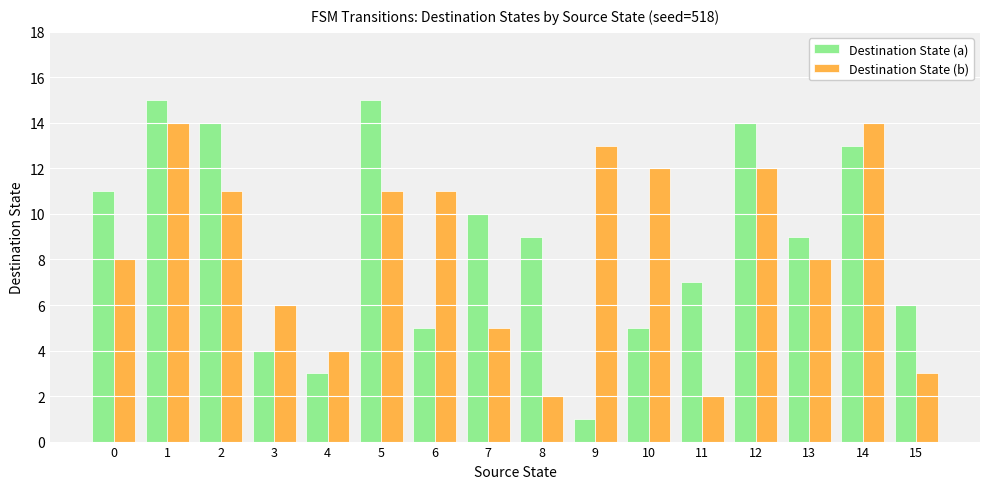

True or false: Destination State (a) has a value of 2 at 10.

False